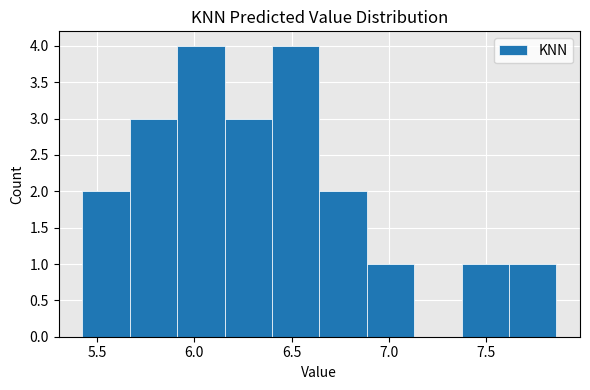

Reading left to right, transcribe this chart: for each bar, give the range it covers on the x-axis and its height. Neither the bar edges nor the heights are printed on the chart, so give them approximately, as read against the axes.

5.45 to 5.65: 2
5.65 to 5.90: 3
5.90 to 6.15: 4
6.15 to 6.40: 3
6.40 to 6.65: 4
6.65 to 6.90: 2
6.90 to 7.15: 1
7.15 to 7.35: 0
7.35 to 7.60: 1
7.60 to 7.85: 1